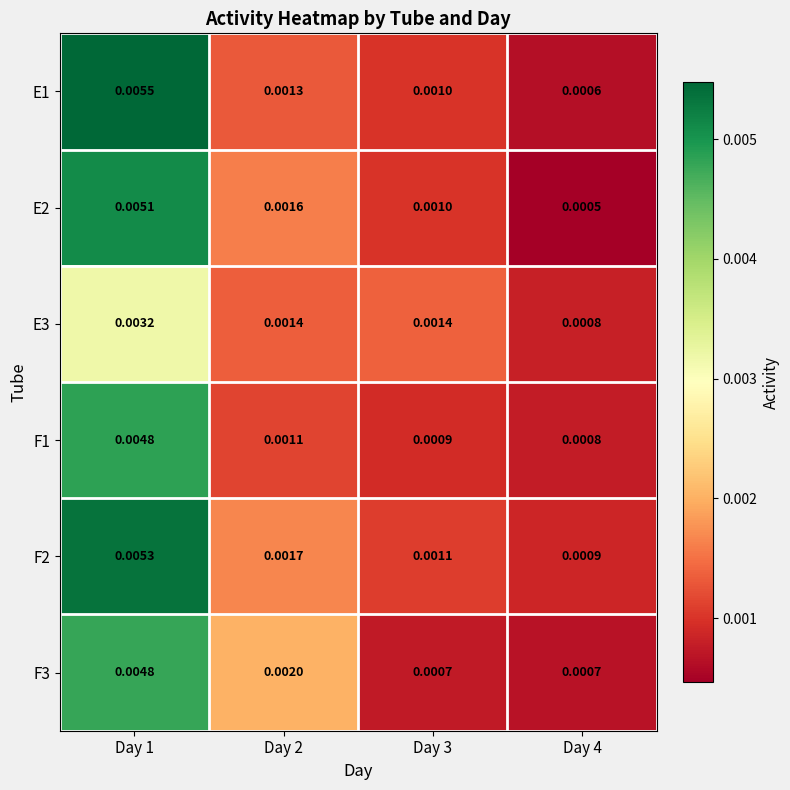

Is the value of F1 at Day 2 greater than the value of E1 at Day 2?

No